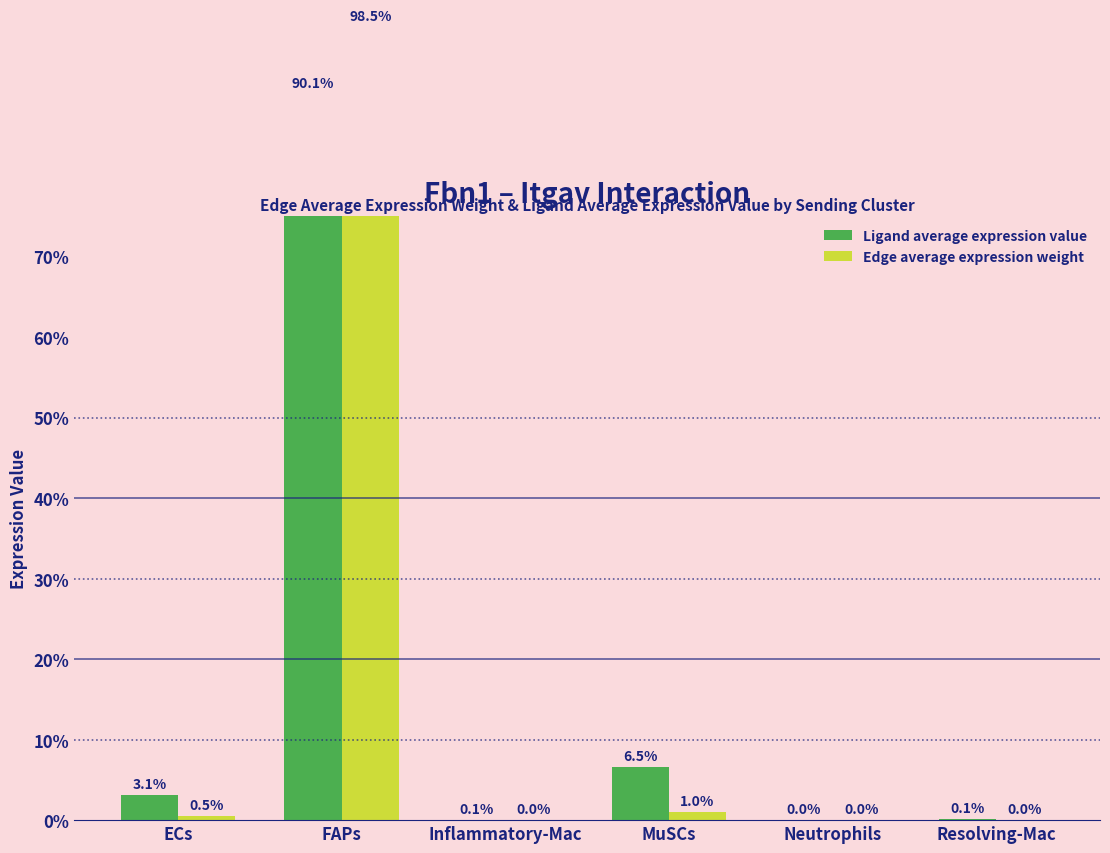

Which series changed the most between ECs and FAPs?

Edge average expression weight